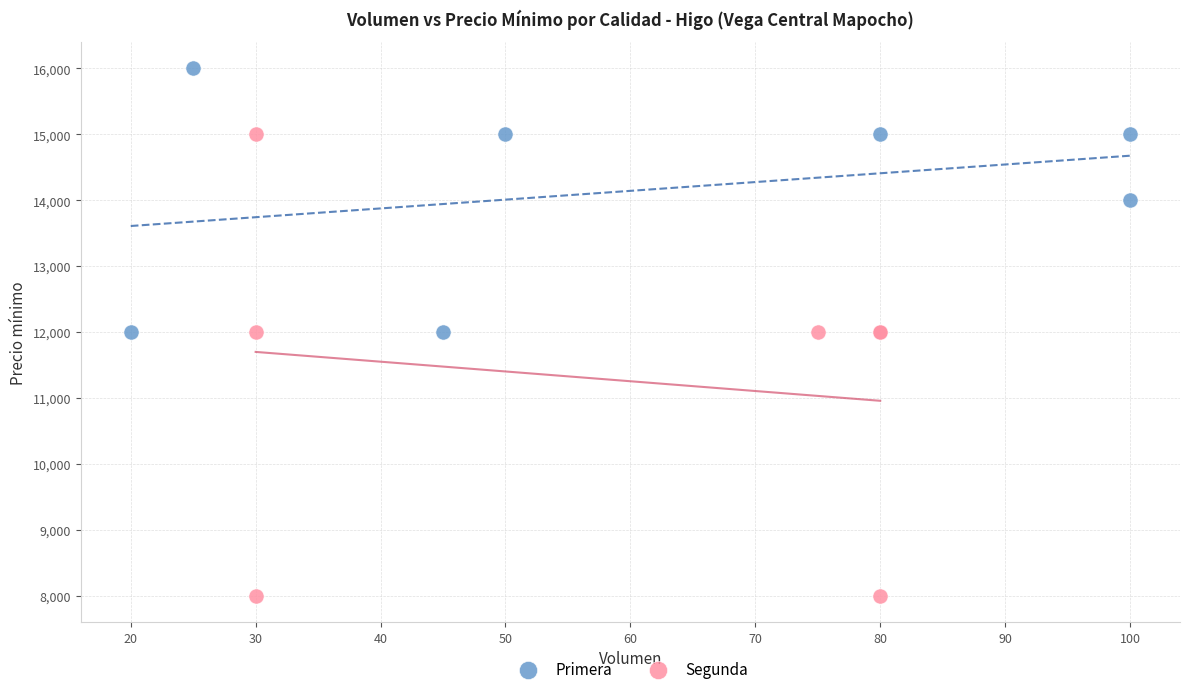

Which series reaches the minimum Y coordinate?

Segunda